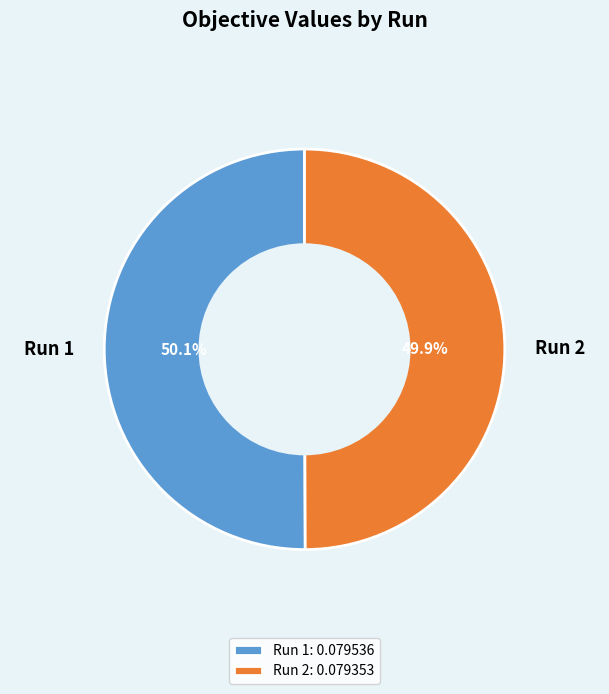

Is it true that Run 1 is 50% of the pie?

True